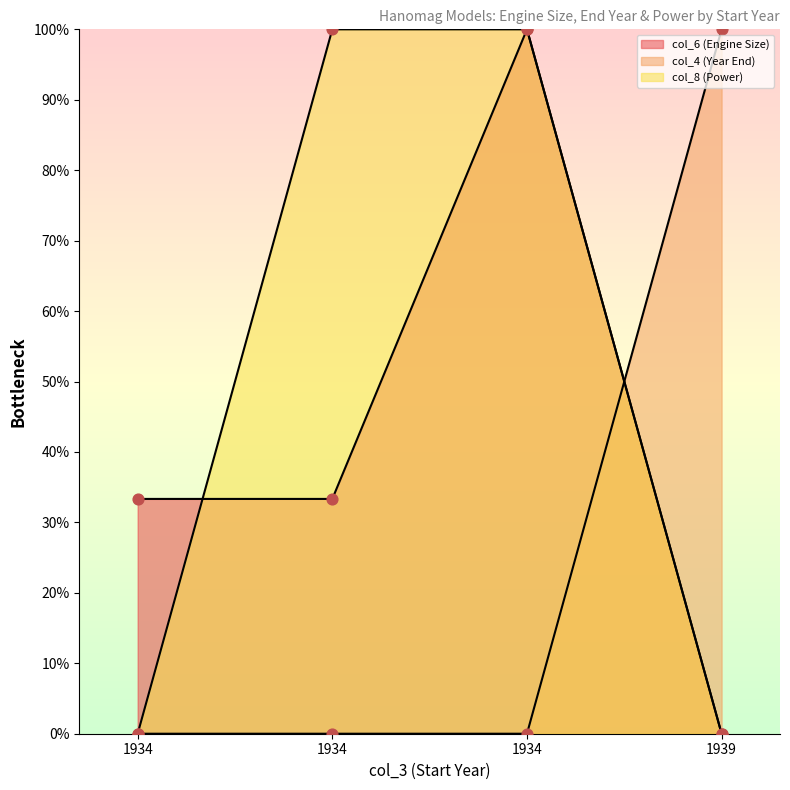

Which series contains the lowest Y value?

col_6 (Engine Size)